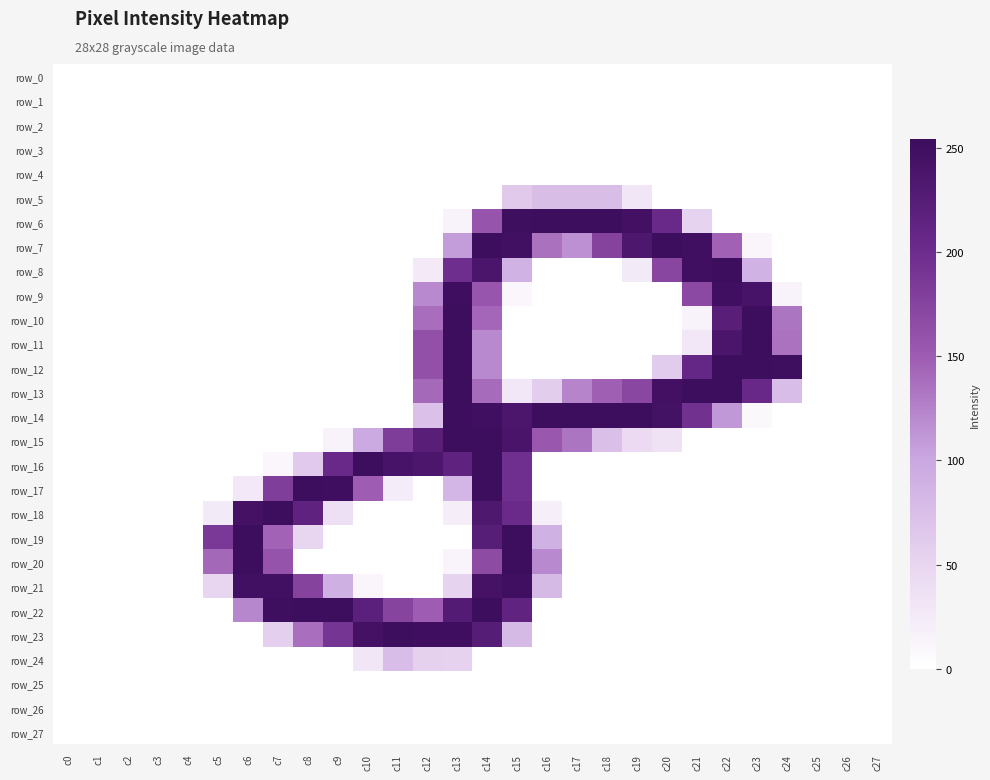

What value does the row_8 series have at c20?

172